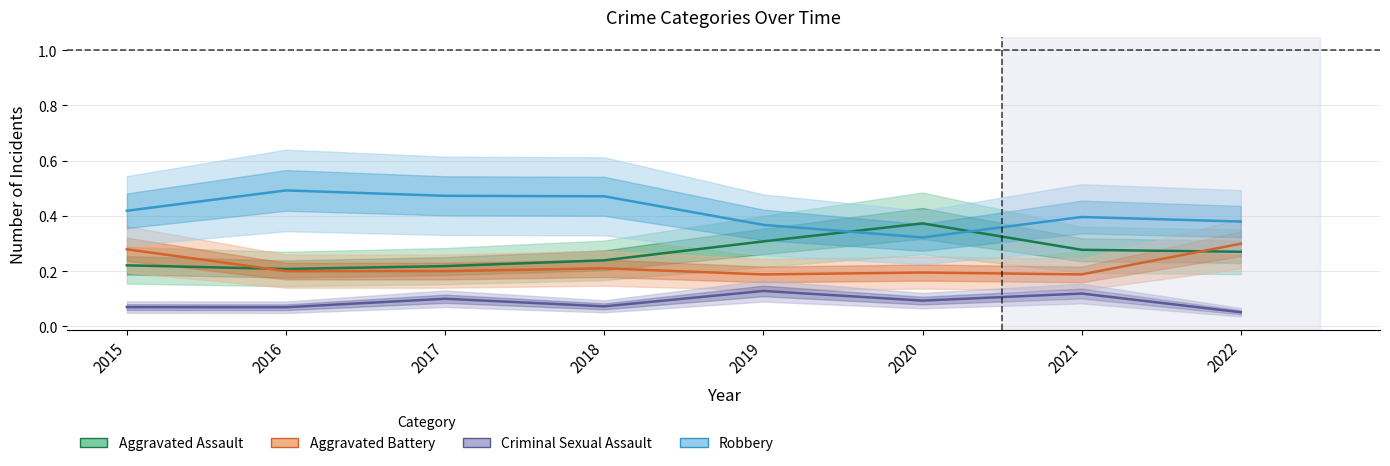

What is the smallest value displayed?

0.1